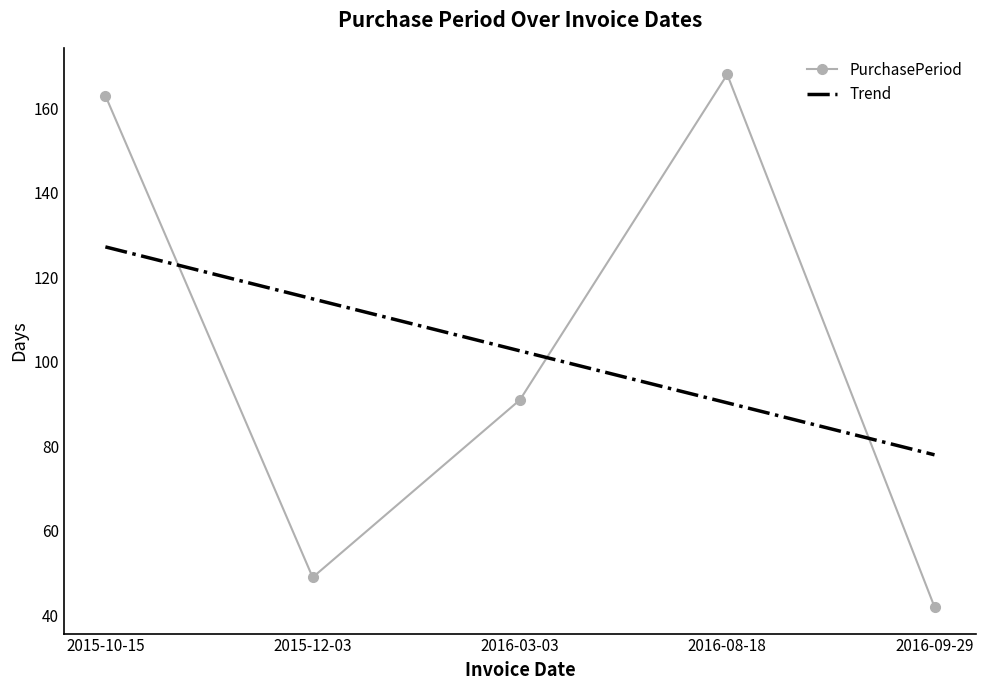

List the labels in order of value, largest first.

2016-08-18, 2015-10-15, 2016-03-03, 2015-12-03, 2016-09-29